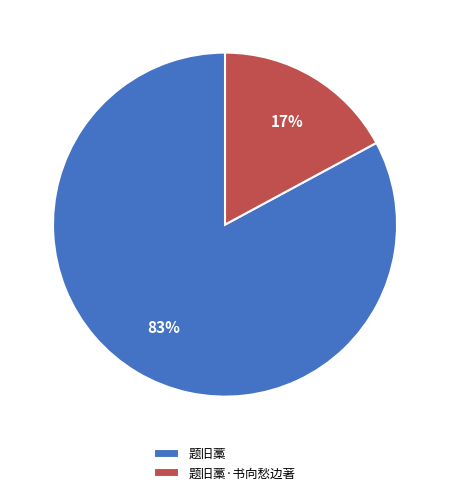

To the nearest percent, what is the difference between the 题旧藁·书向愁边著 and 题旧藁 slice percentages?

66%